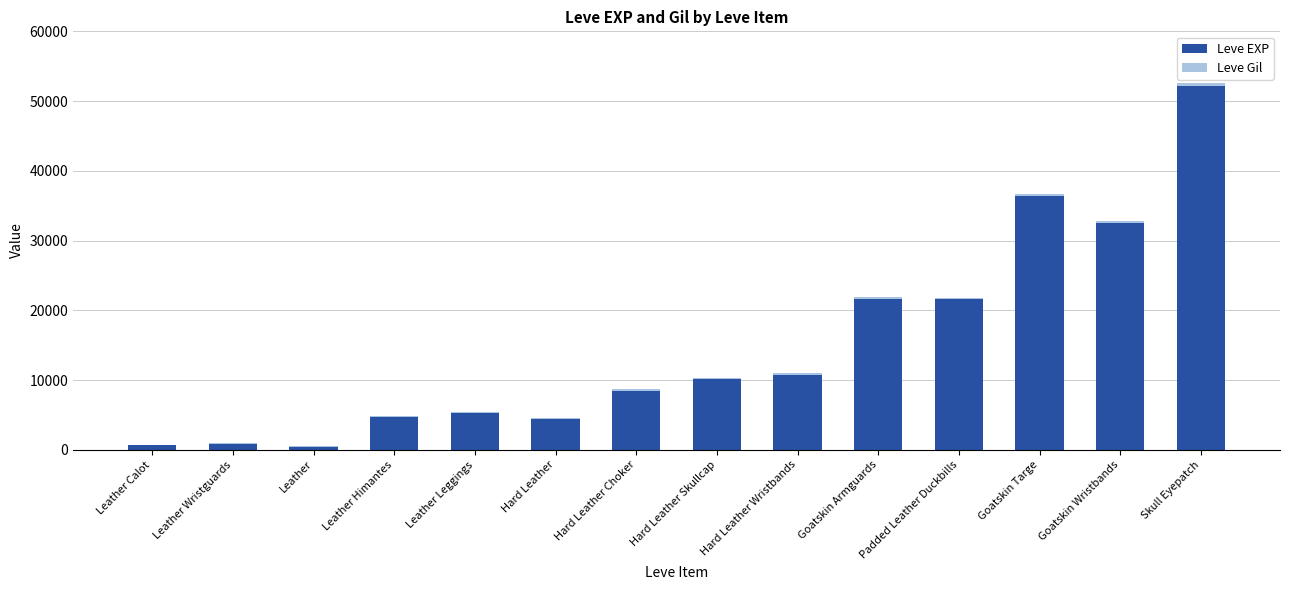

What is the sum of all Leve EXP values?

209730